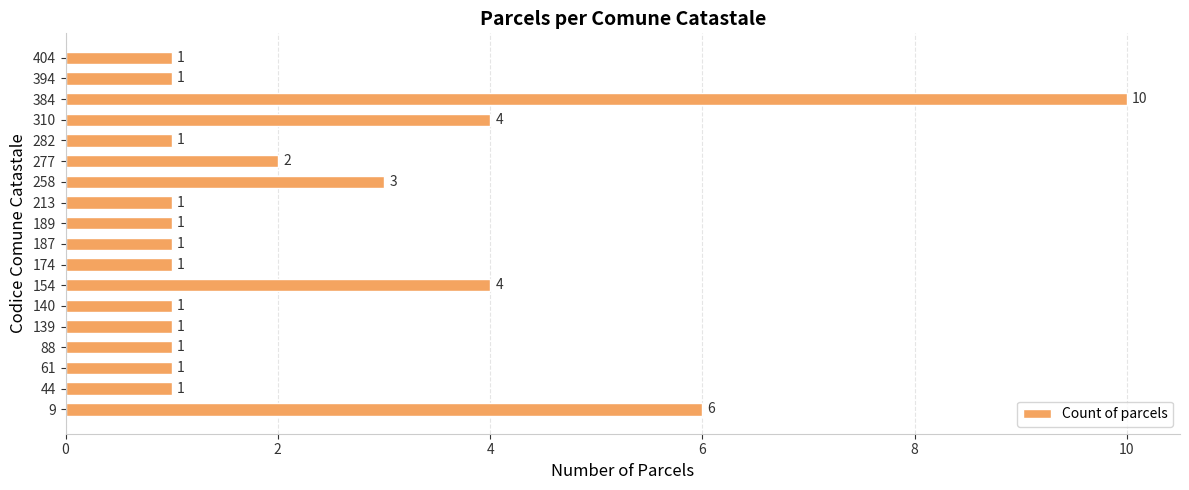

What is the minimum value shown in the chart?

1